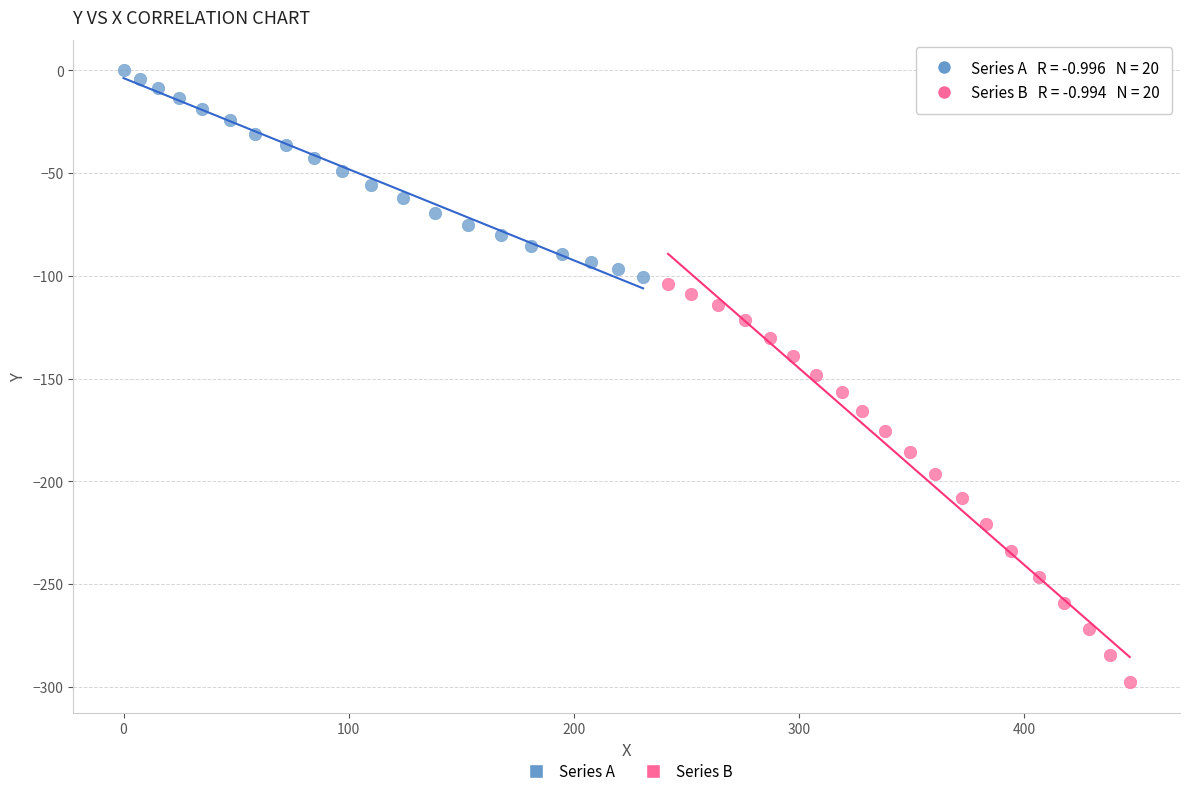

Which series contains the highest Y value?

Series A